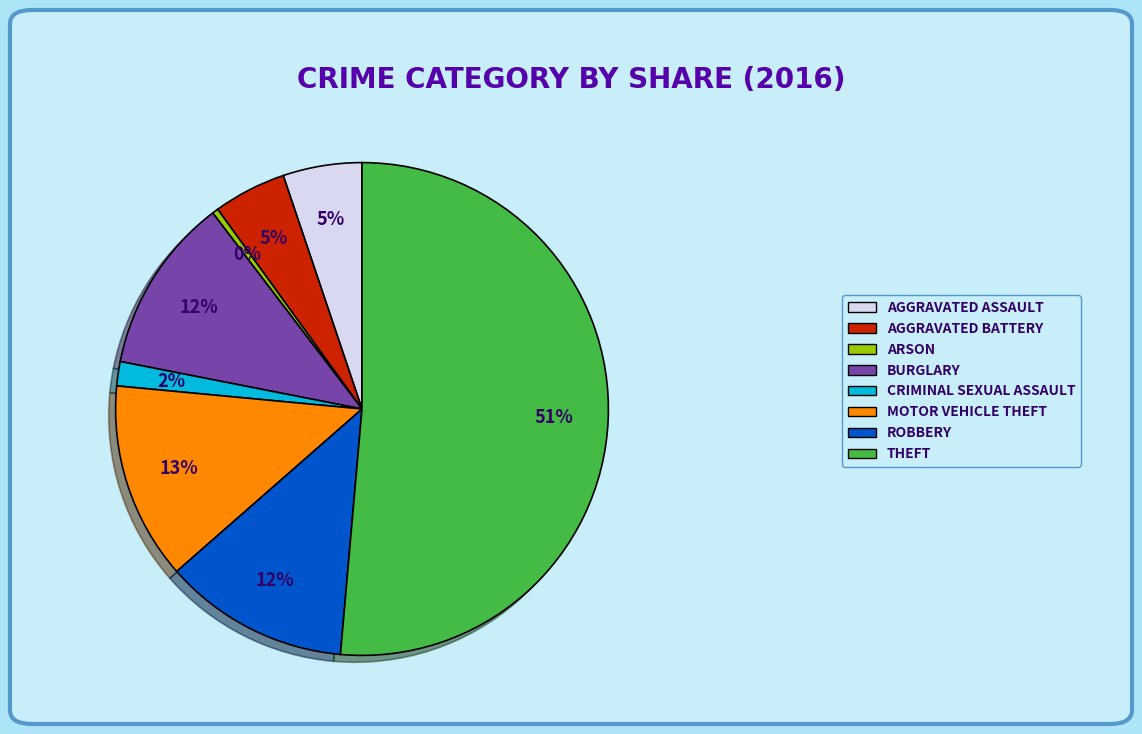

To the nearest percent, what is the difference between the largest and smallest slice percentages?

51%